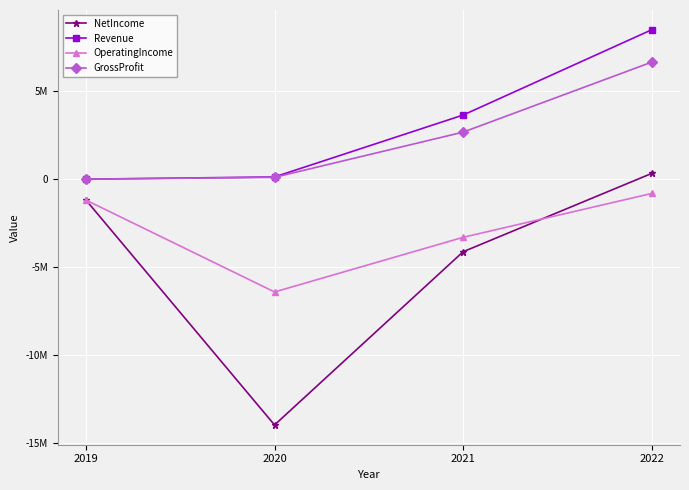

What is the difference between the second highest and second lowest values in the NetIncome series?

2943950